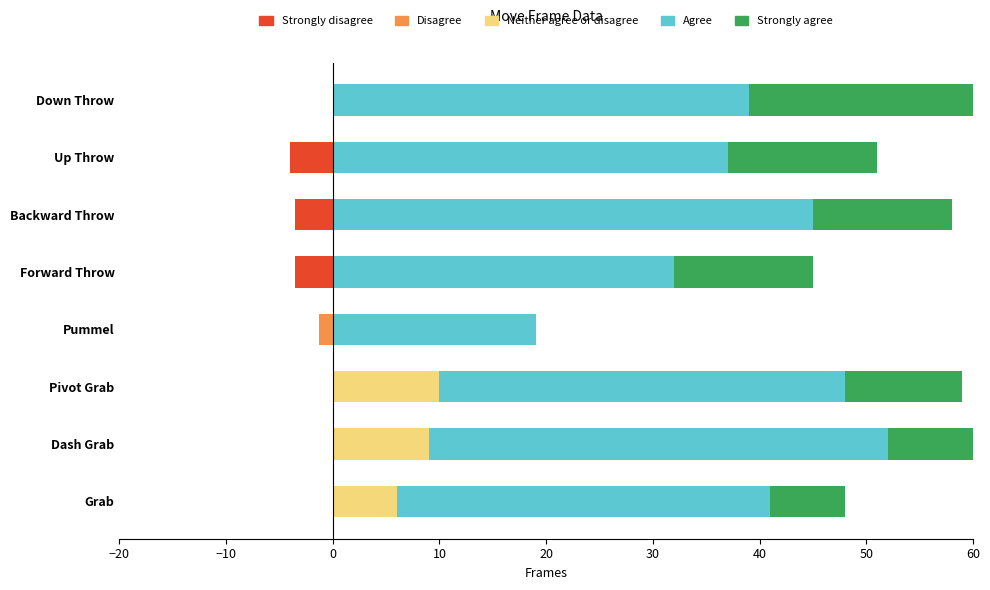

What is the average value of the Strongly agree series?

11.1